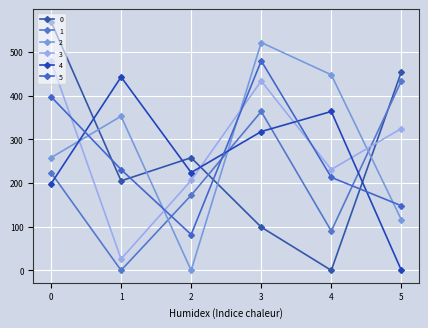

Rank the series by their maximum value, from lowest to highest.

1, 4, 3, 5, 2, 0